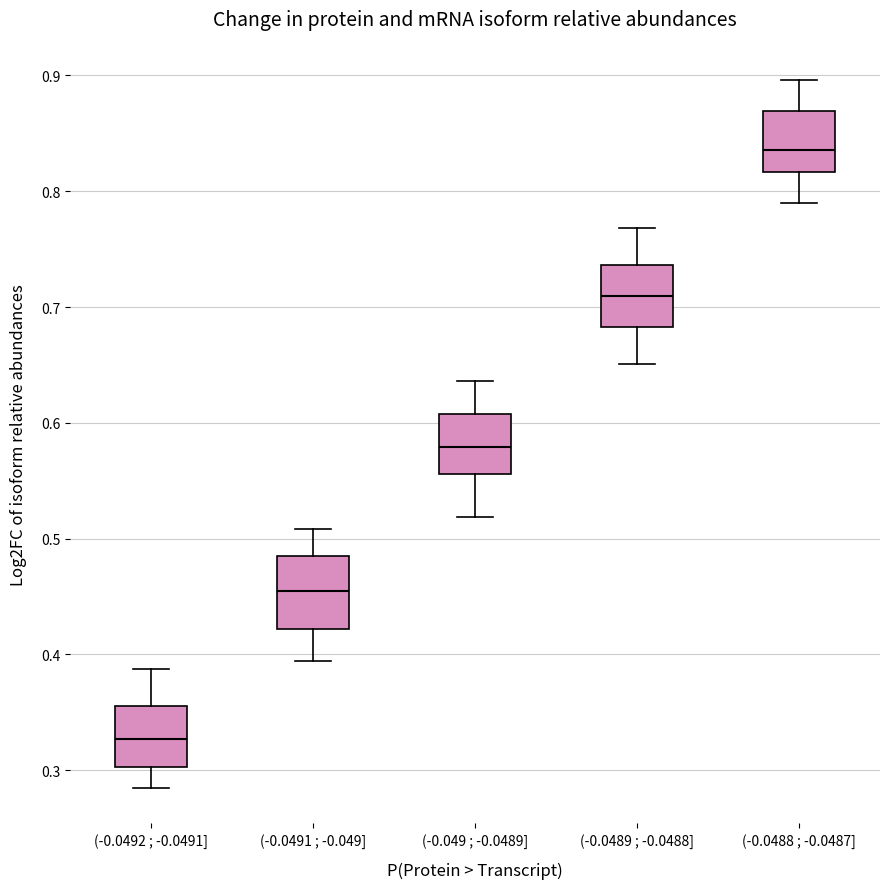

Which box's median line is the highest?

(-0.0488 ; -0.0487]